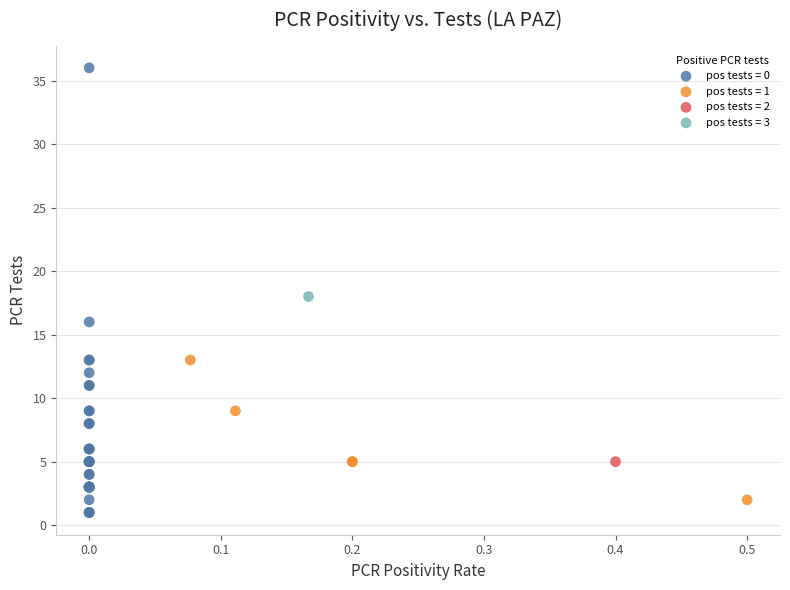

What are all the series names shown in the legend?

pos tests = 0, pos tests = 1, pos tests = 2, pos tests = 3